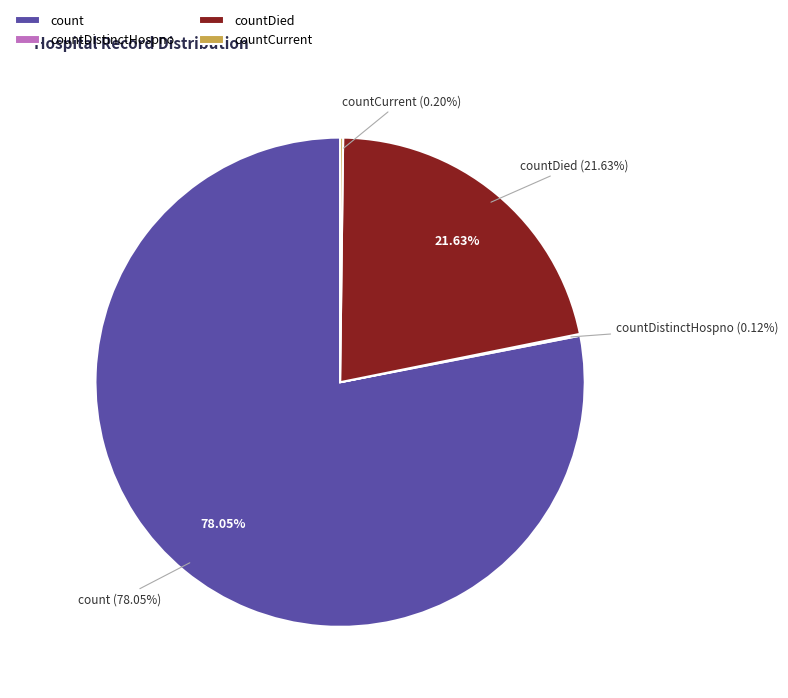

How much of the chart is everything except countCurrent?

99.8%